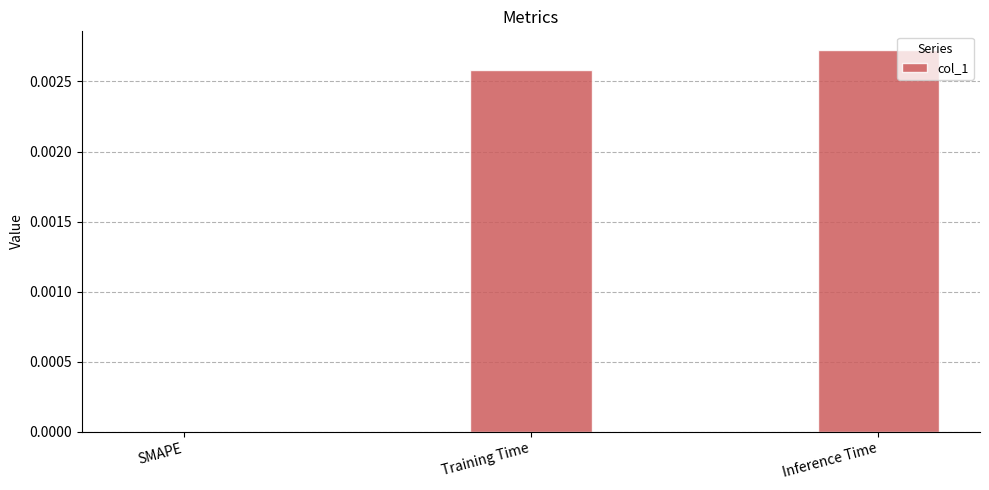

True or false: the data shows 0.0 at SMAPE.

True